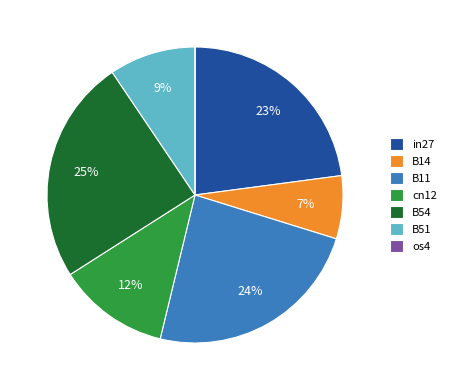

What percentage is the B14 slice, to the nearest percent?

7%